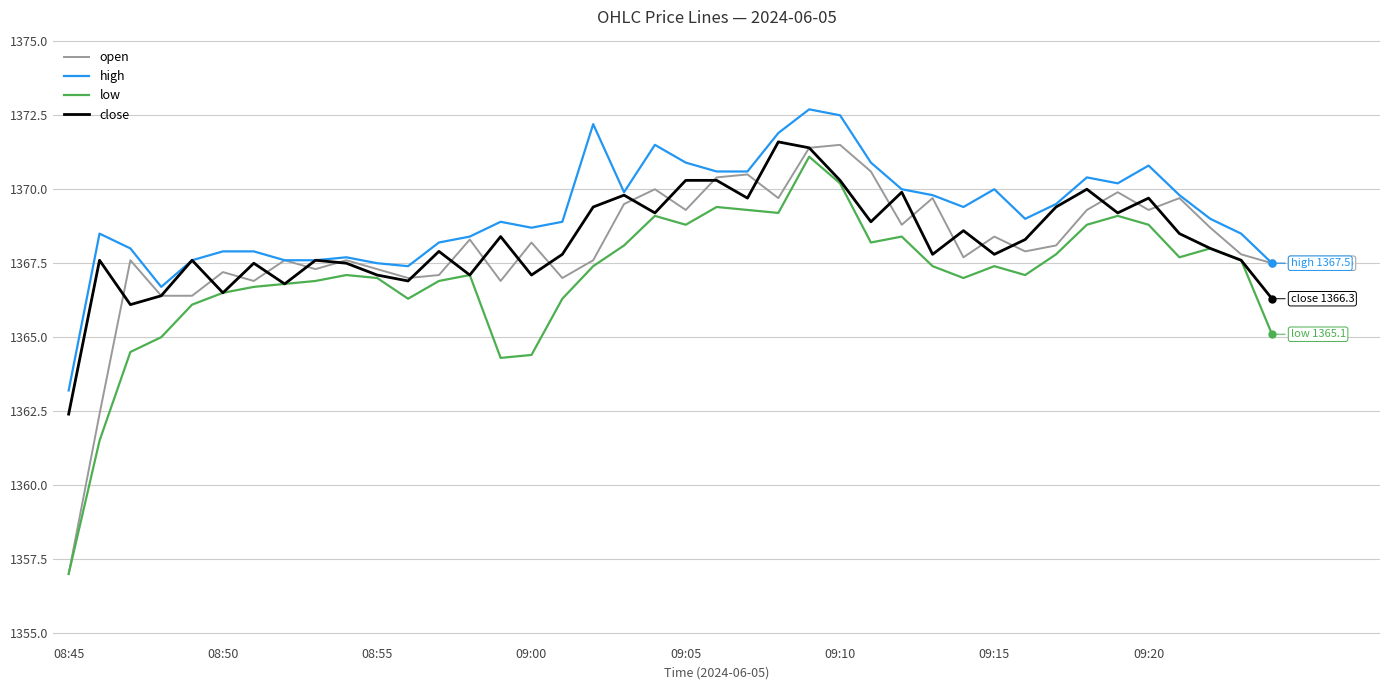

Which series has the largest total across all categories?

high